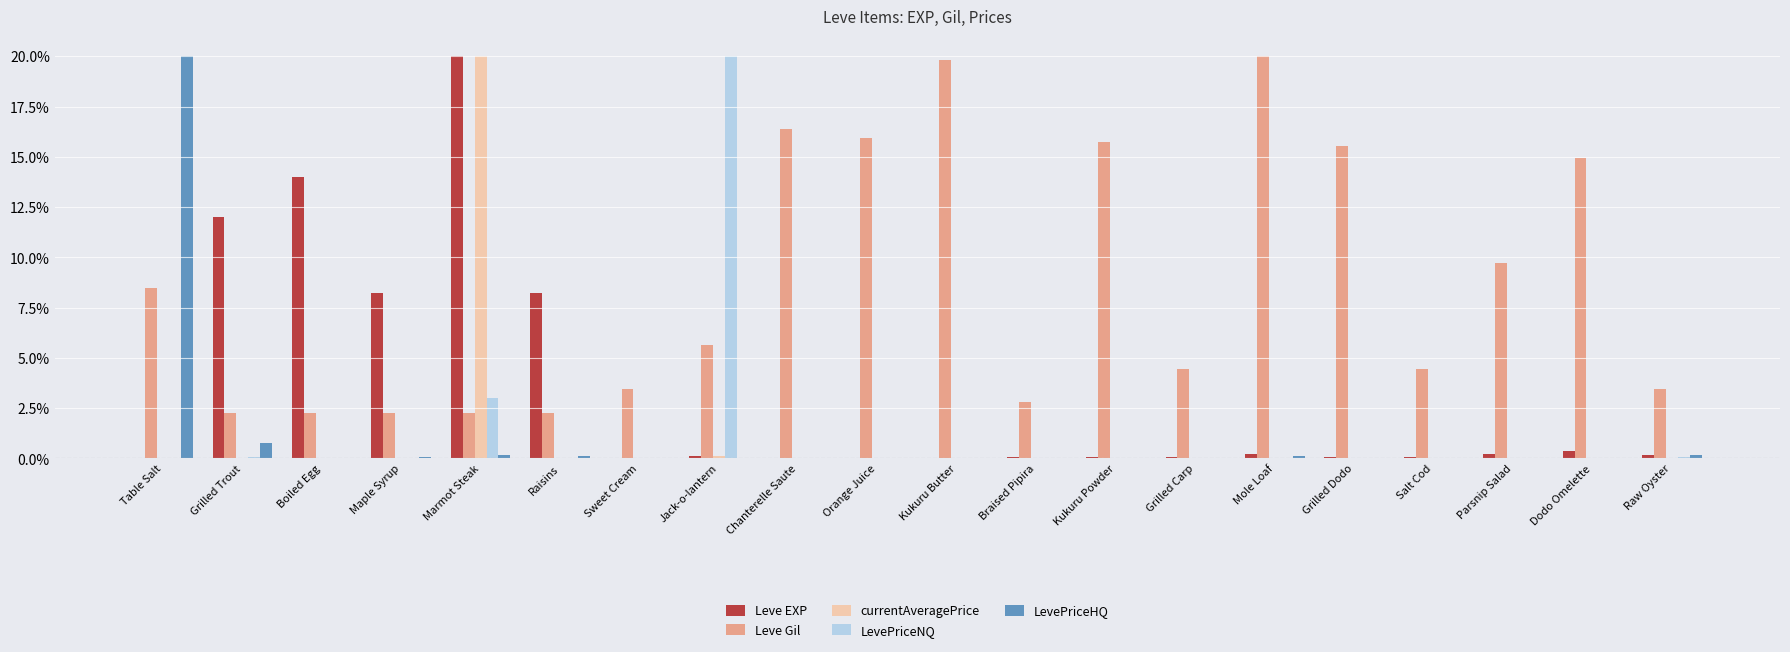

Count the number of categories in the chart.

20